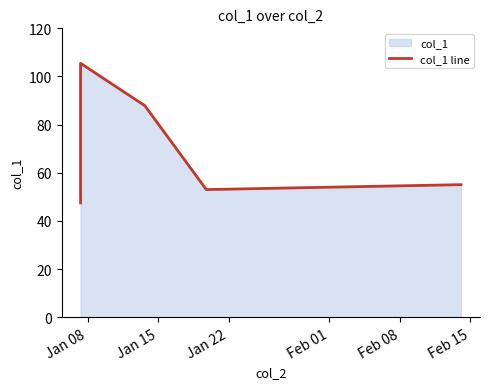

Count the number of values greater than 67.

3